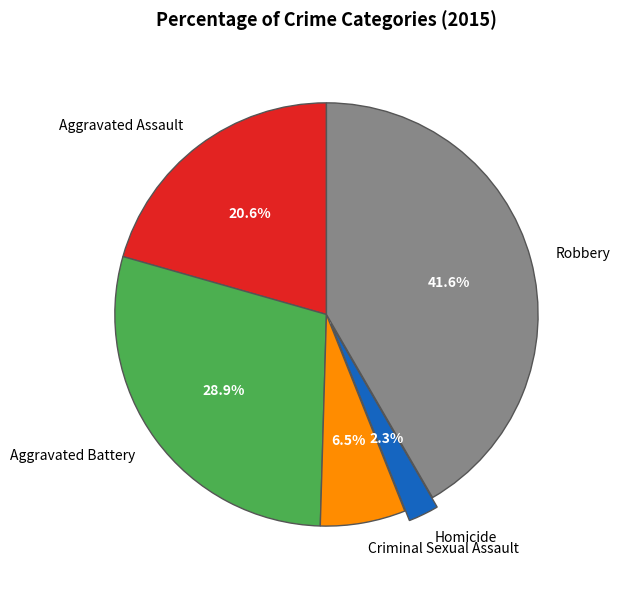

To the nearest percent, what is the combined percentage of Aggravated Assault and Criminal Sexual Assault?

27%